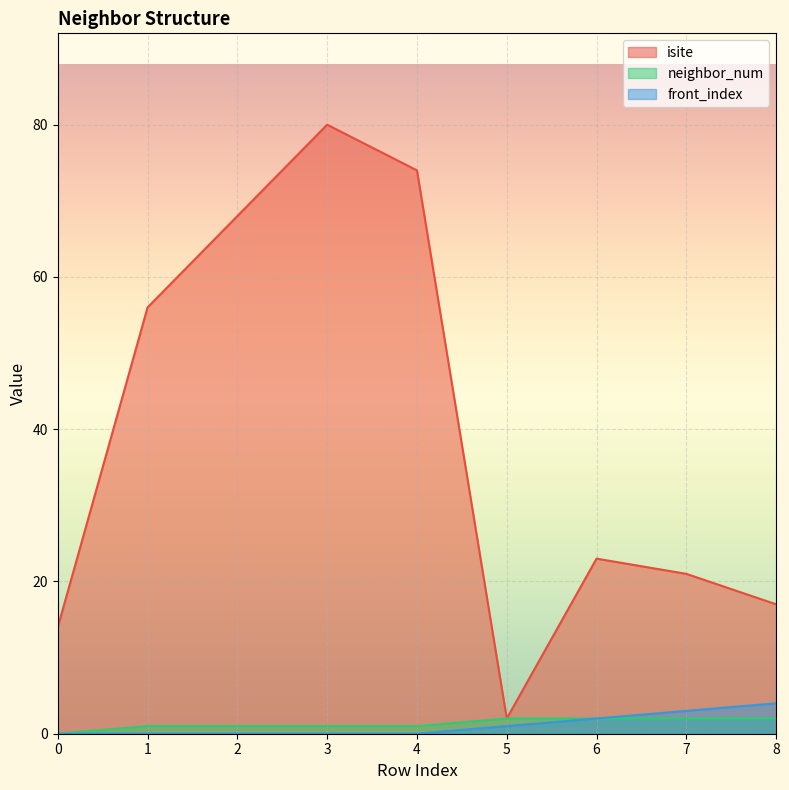

What is the value of the isite point at the 3rd from the left?

68